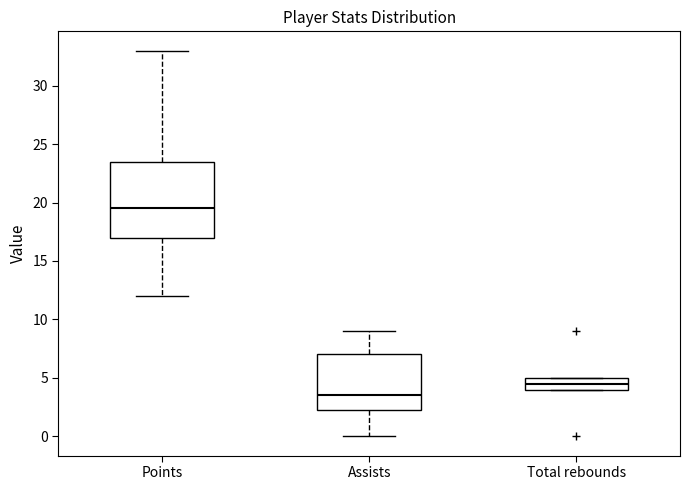

Comparing the boxes themselves (not the whiskers), which one is the tallest?

Points